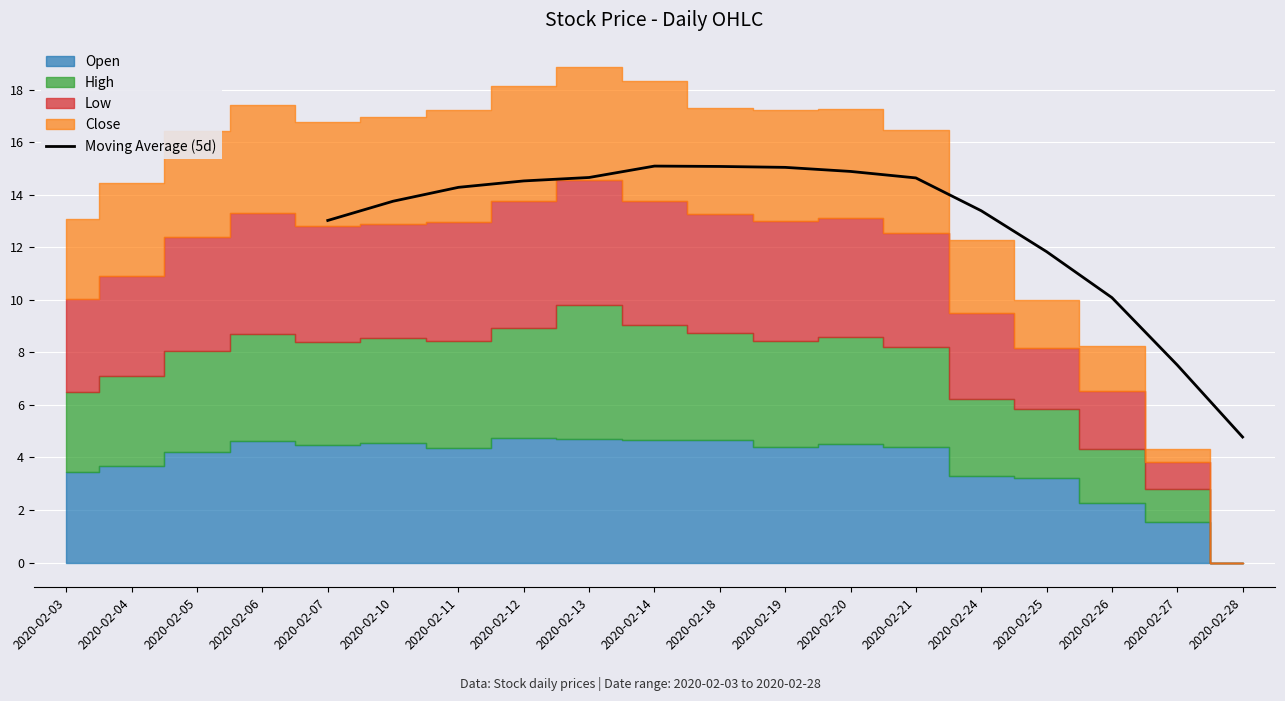

Is it true that Moving Average (5d) equals 25.3 at 2020-02-19?

False